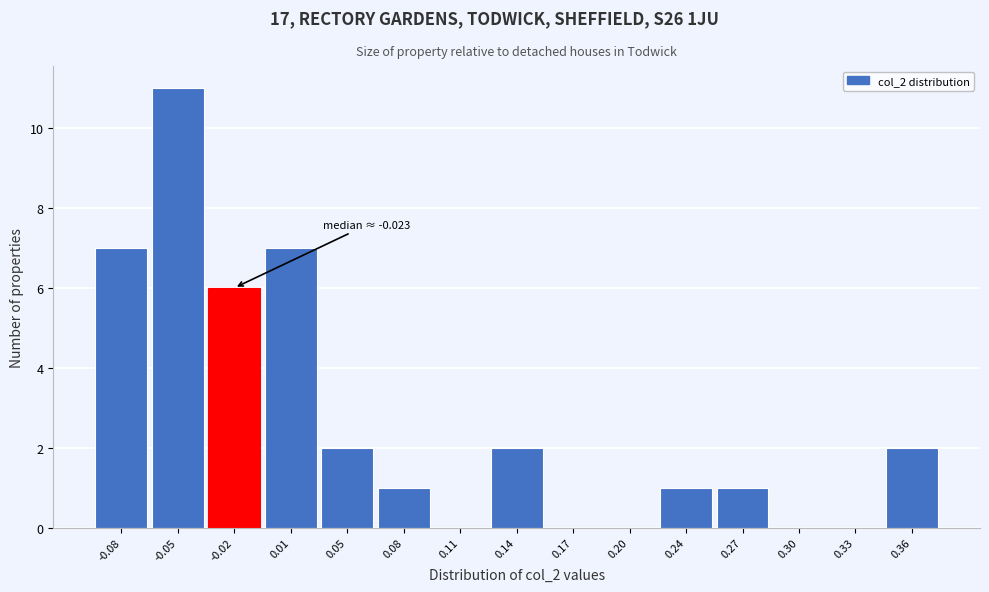

Over which range of the x-axis is the bar tallest?

-0.065 to -0.035